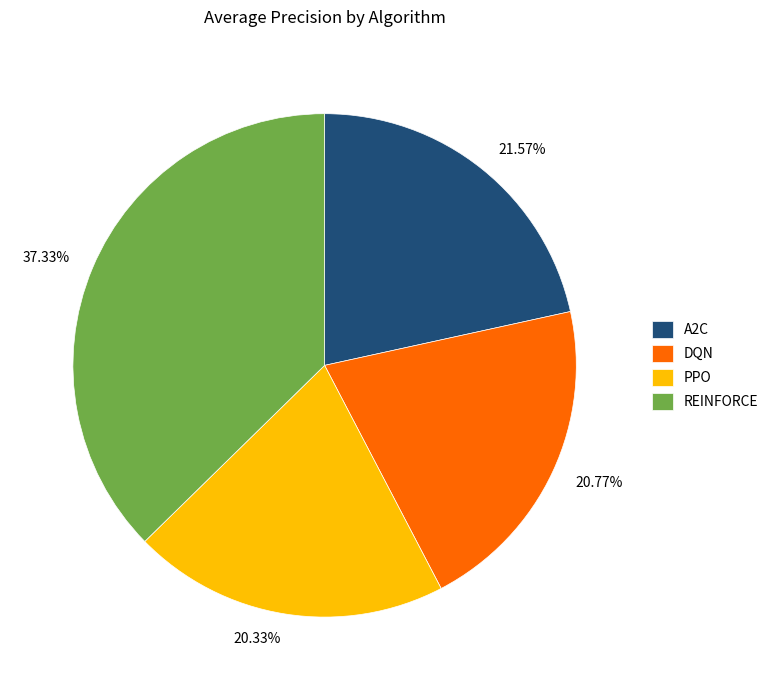

To the nearest percent, what is the difference between the DQN and A2C slice percentages?

1%